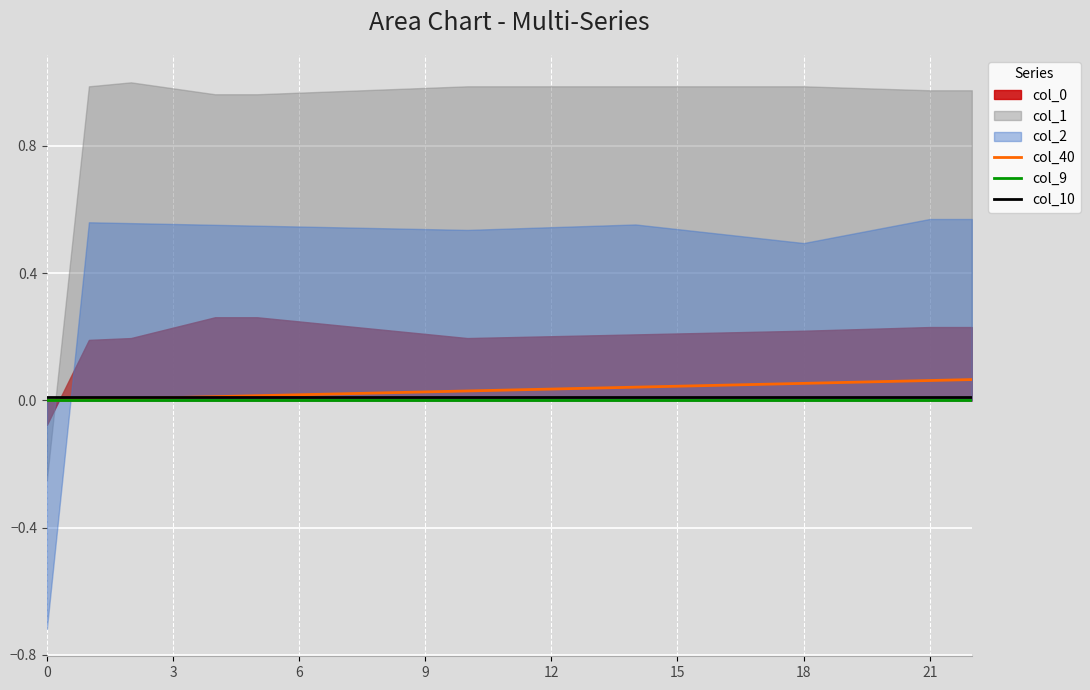

True or false: col_10 and col_40 intersect in this chart.

True